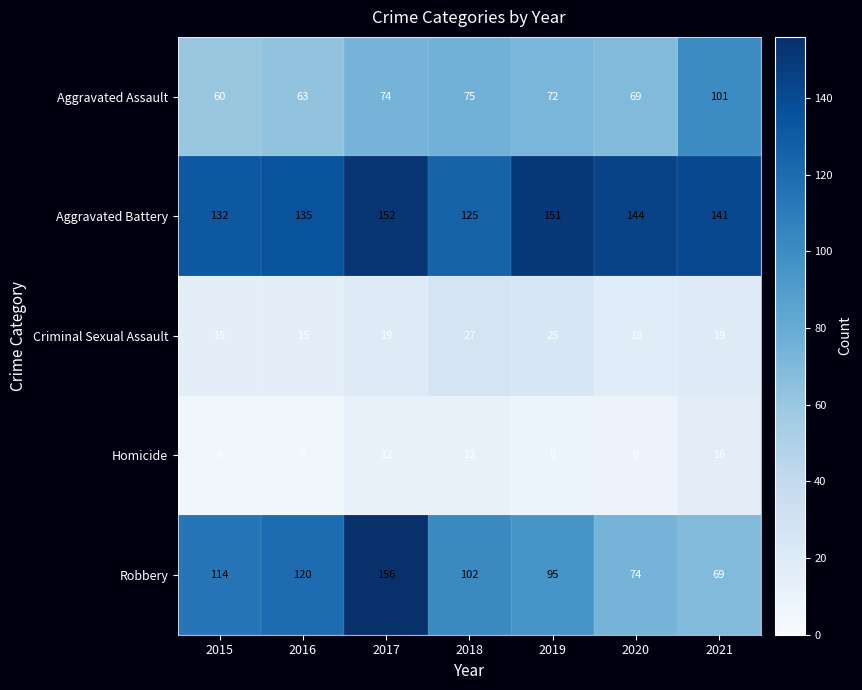

The value of Aggravated Battery at 2015 is 38. True or false?

False